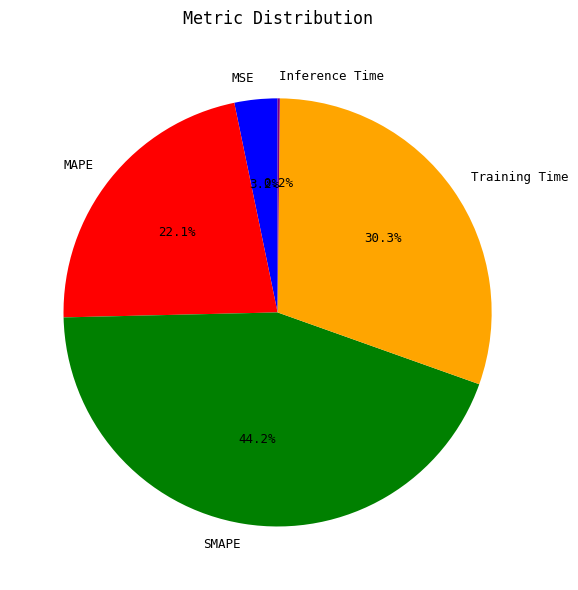

True or false: MAPE accounts for 14% of the total.

False